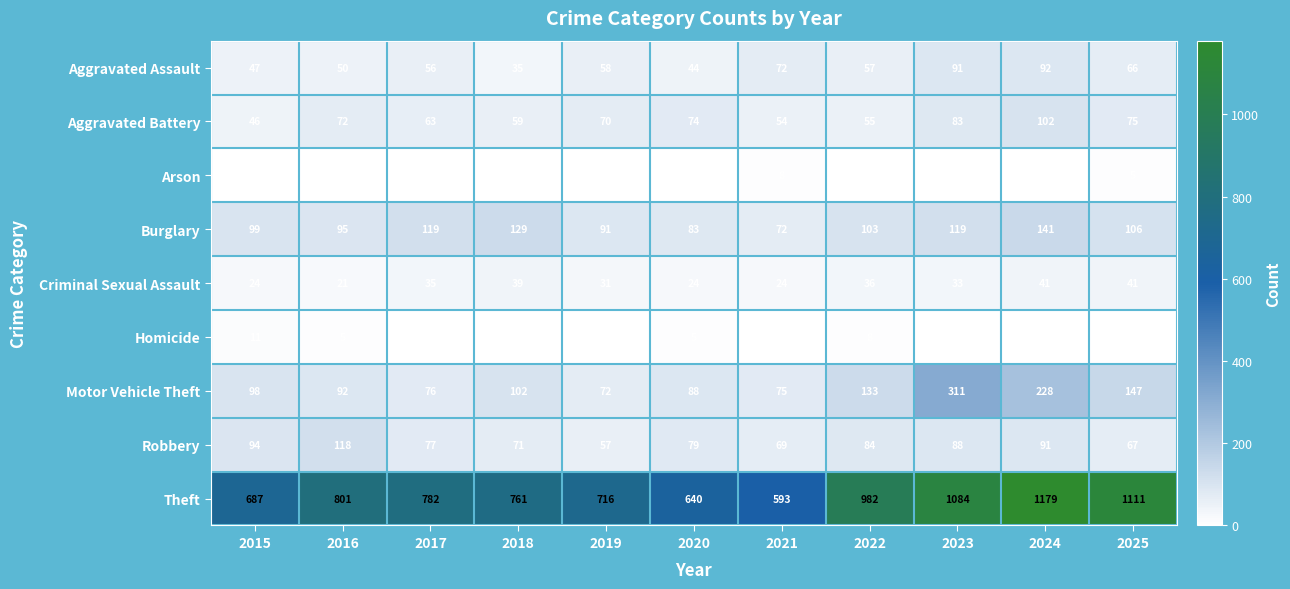

Which series has the largest total across all categories?

Theft